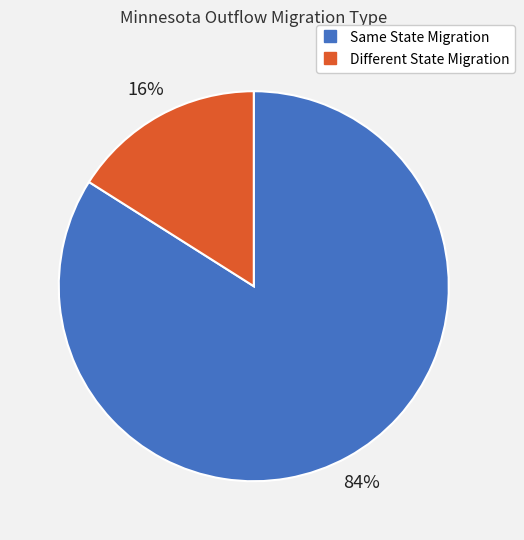

To the nearest percent, what is the average slice percentage?

50%